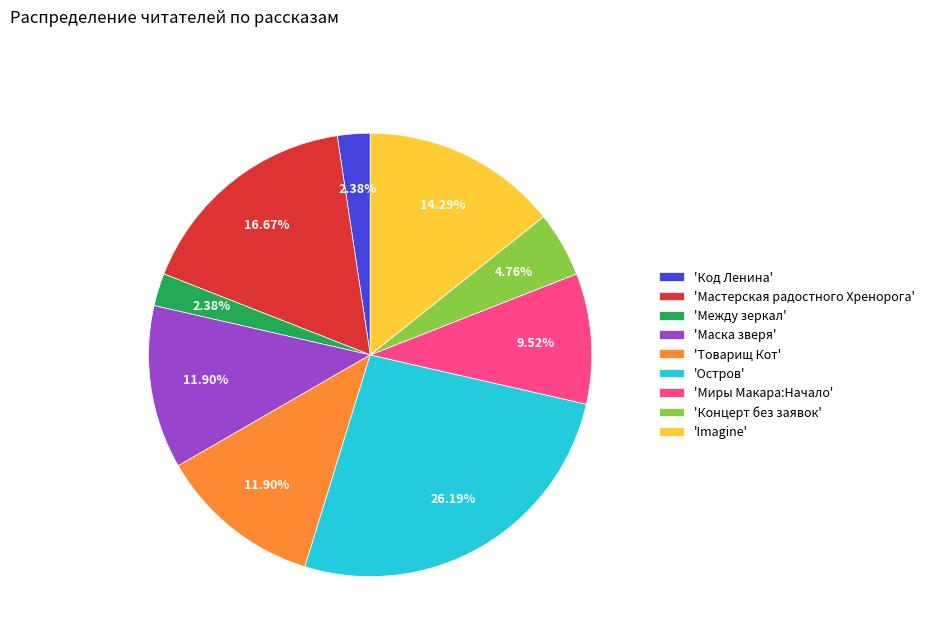

Count the number of slices in the pie.

9